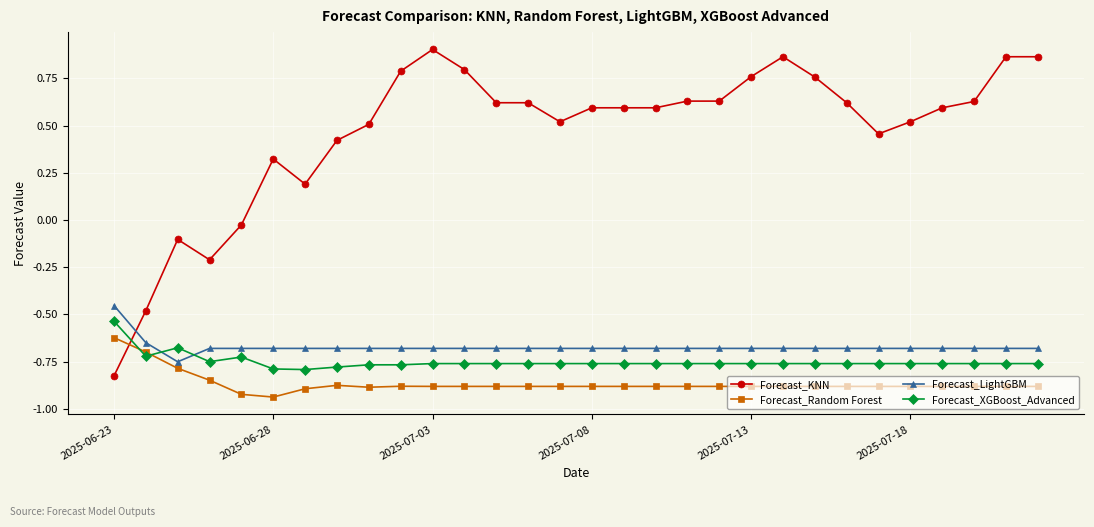

At how many categories does at least one series exceed 0?

25